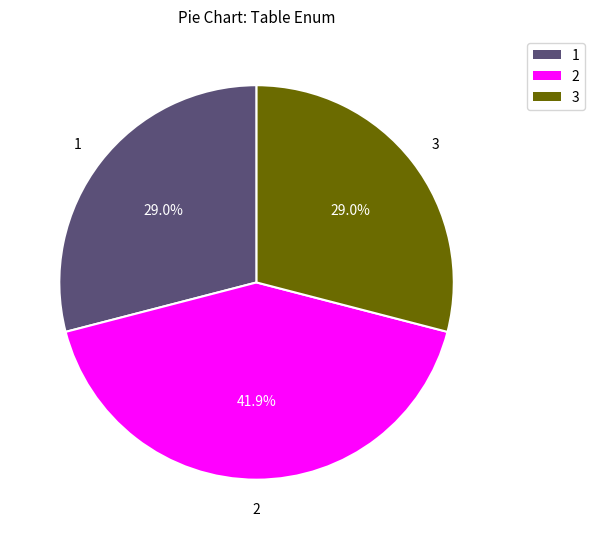

Is there a majority slice in this chart?

No